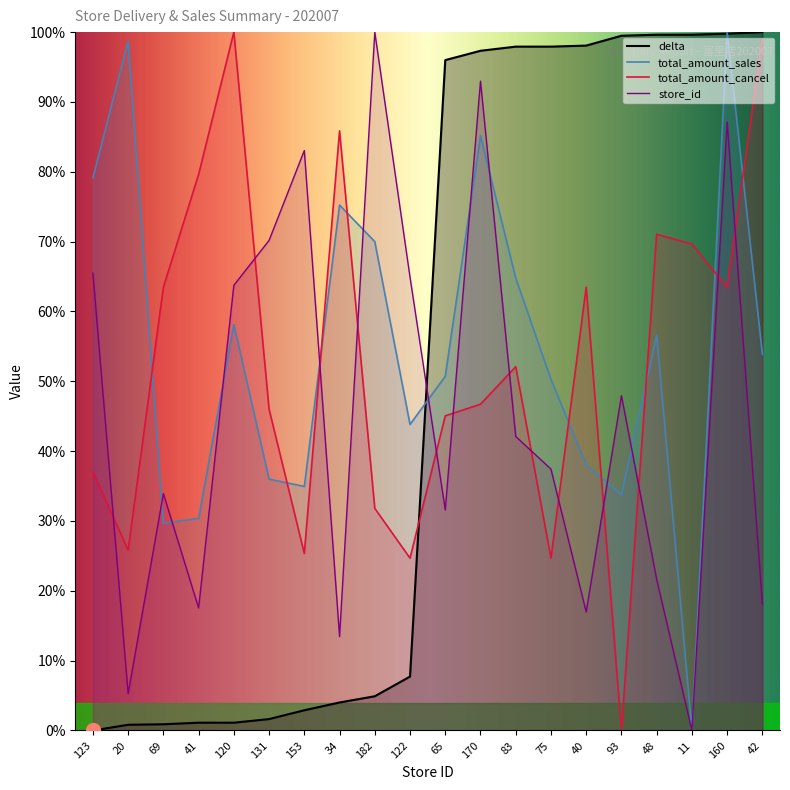

Which series changed the most between 120 and 48?

delta